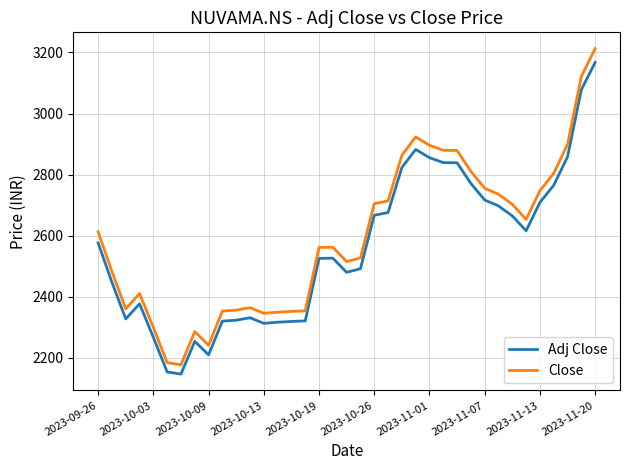

Which series has the widest spread of values?

Close